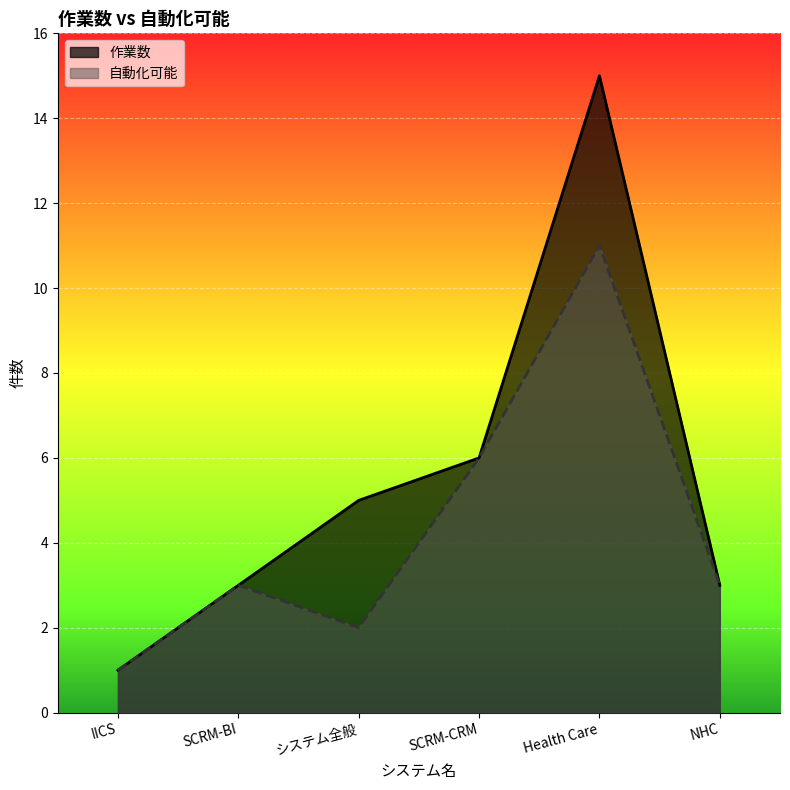

Is it true that 自動化可能 equals 5 at SCRM-BI?

False